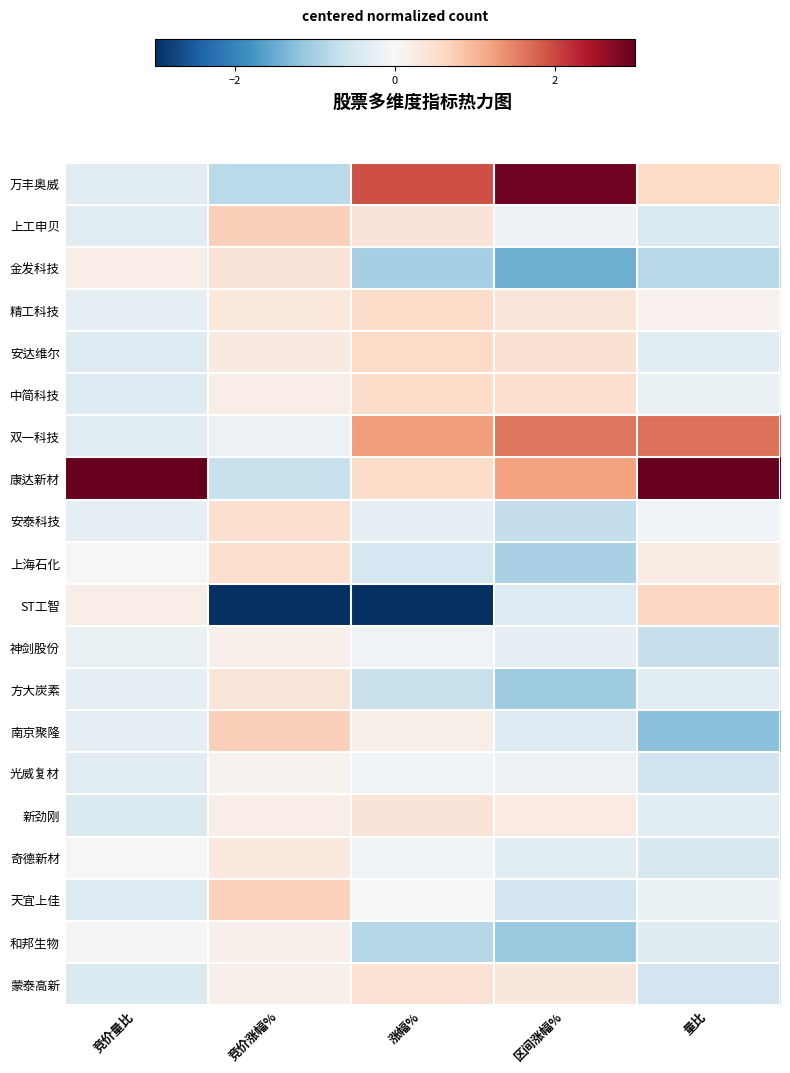

Reading left to right, what are all the values shown in this chart?

万丰奥威: 竞价量比=-0.3	竞价涨幅%=-0.8	涨幅%=1.9	区间涨幅%=2.9	量比=0.6
上工申贝: 竞价量比=-0.3	竞价涨幅%=0.7	涨幅%=0.4	区间涨幅%=-0.2	量比=-0.4
金发科技: 竞价量比=0.2	竞价涨幅%=0.4	涨幅%=-1.0	区间涨幅%=-1.5	量比=-0.8
精工科技: 竞价量比=-0.3	竞价涨幅%=0.3	涨幅%=0.5	区间涨幅%=0.4	量比=0.1
安达维尔: 竞价量比=-0.4	竞价涨幅%=0.3	涨幅%=0.6	区间涨幅%=0.5	量比=-0.3
中简科技: 竞价量比=-0.4	竞价涨幅%=0.2	涨幅%=0.6	区间涨幅%=0.5	量比=-0.2
双一科技: 竞价量比=-0.3	竞价涨幅%=-0.2	涨幅%=1.3	区间涨幅%=1.6	量比=1.7
康达新材: 竞价量比=4.3	竞价涨幅%=-0.7	涨幅%=0.5	区间涨幅%=1.2	量比=3.5
安泰科技: 竞价量比=-0.3	竞价涨幅%=0.5	涨幅%=-0.3	区间涨幅%=-0.7	量比=-0.1
上海石化: 竞价量比=-0.0	竞价涨幅%=0.5	涨幅%=-0.5	区间涨幅%=-1.0	量比=0.2
ST工智: 竞价量比=0.2	竞价涨幅%=-4.0	涨幅%=-3.2	区间涨幅%=-0.4	量比=0.6
神剑股份: 竞价量比=-0.2	竞价涨幅%=0.2	涨幅%=-0.1	区间涨幅%=-0.3	量比=-0.7
方大炭素: 竞价量比=-0.3	竞价涨幅%=0.4	涨幅%=-0.7	区间涨幅%=-1.1	量比=-0.3
南京聚隆: 竞价量比=-0.3	竞价涨幅%=0.7	涨幅%=0.2	区间涨幅%=-0.4	量比=-1.2
光威复材: 竞价量比=-0.3	竞价涨幅%=0.1	涨幅%=-0.1	区间涨幅%=-0.2	量比=-0.6
新劲刚: 竞价量比=-0.4	竞价涨幅%=0.2	涨幅%=0.4	区间涨幅%=0.2	量比=-0.3
奇德新材: 竞价量比=-0.0	竞价涨幅%=0.3	涨幅%=-0.1	区间涨幅%=-0.3	量比=-0.5
天宜上佳: 竞价量比=-0.4	竞价涨幅%=0.7	涨幅%=0.0	区间涨幅%=-0.6	量比=-0.2
和邦生物: 竞价量比=0.0	竞价涨幅%=0.2	涨幅%=-0.9	区间涨幅%=-1.1	量比=-0.4
蒙泰高新: 竞价量比=-0.4	竞价涨幅%=0.2	涨幅%=0.4	区间涨幅%=0.3	量比=-0.6